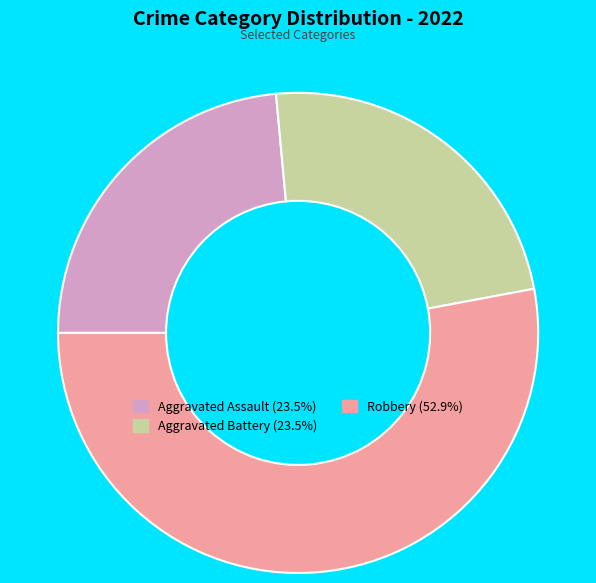

Do Aggravated Battery (23.5%) and Robbery (52.9%) together represent more than half of the pie?

Yes